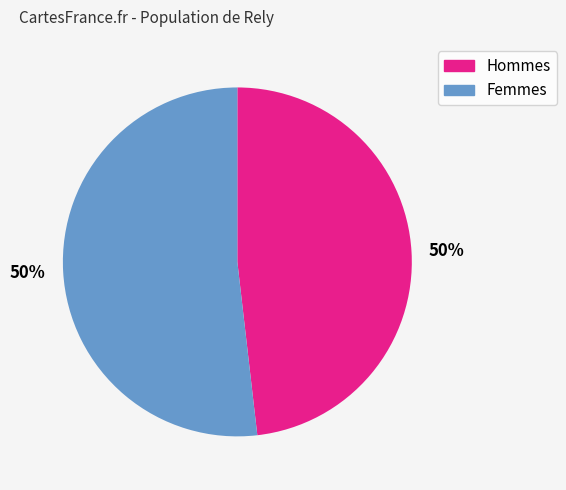

Is the sum of 156 and 151 greater than half?

No